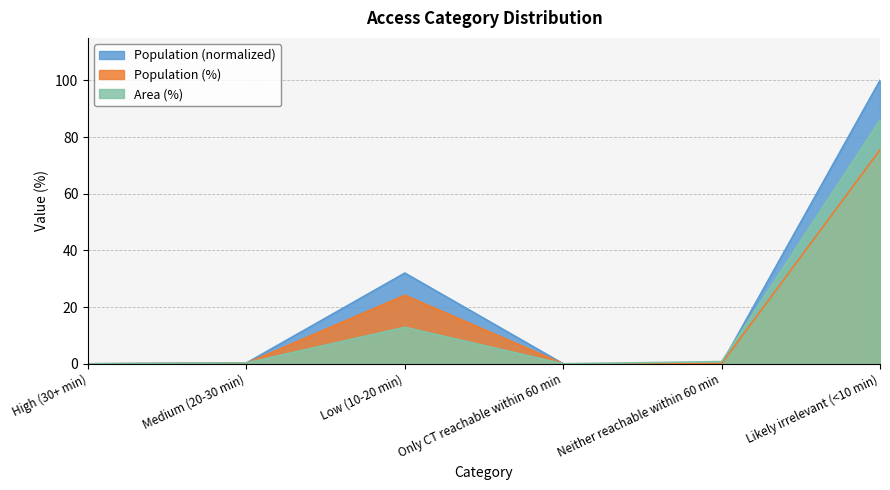

What are all the series names shown in the legend?

Population (normalized), Population (%), Area (%)